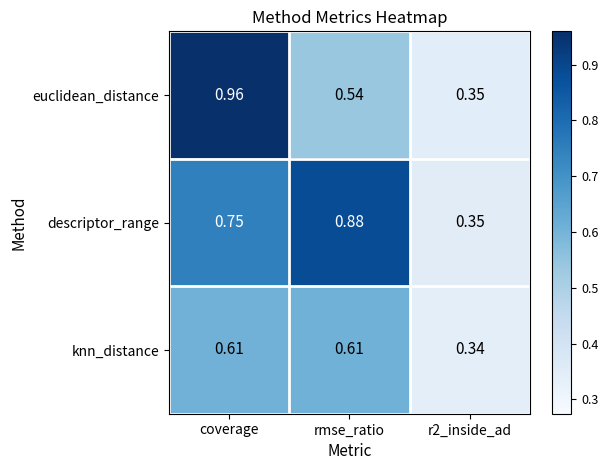

At rmse_ratio, list the series in order from largest to smallest.

descriptor_range, knn_distance, euclidean_distance